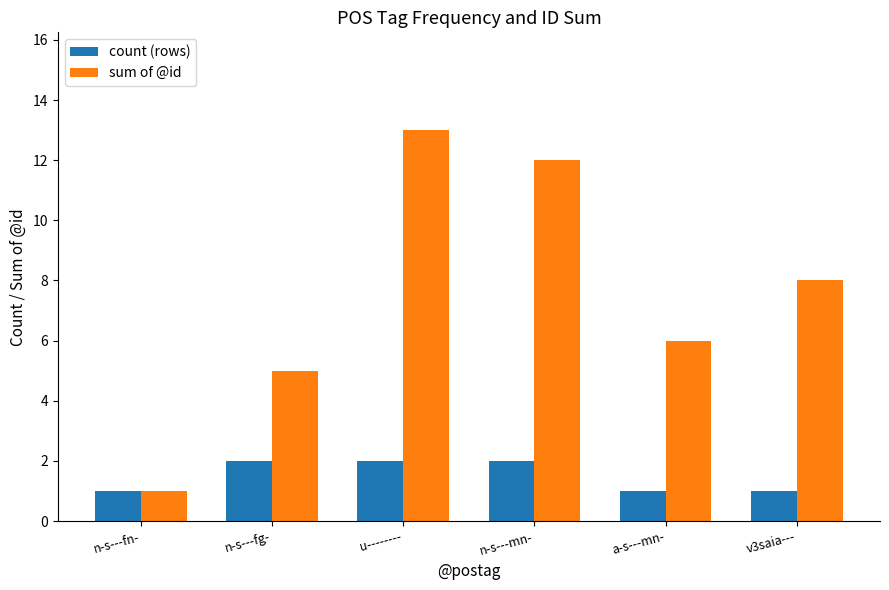

True or false: sum of @id has a value of 10 at a-s---mn-.

False